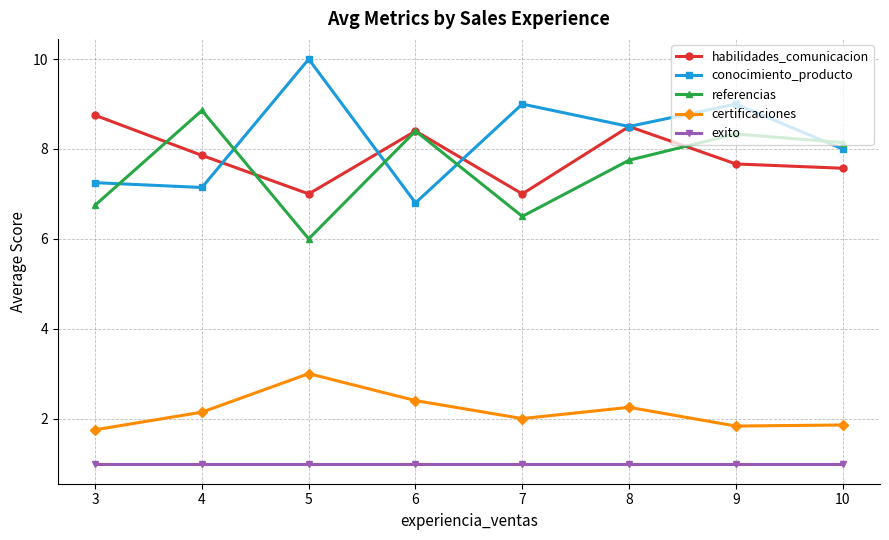

How many lines are shown in the chart?

5